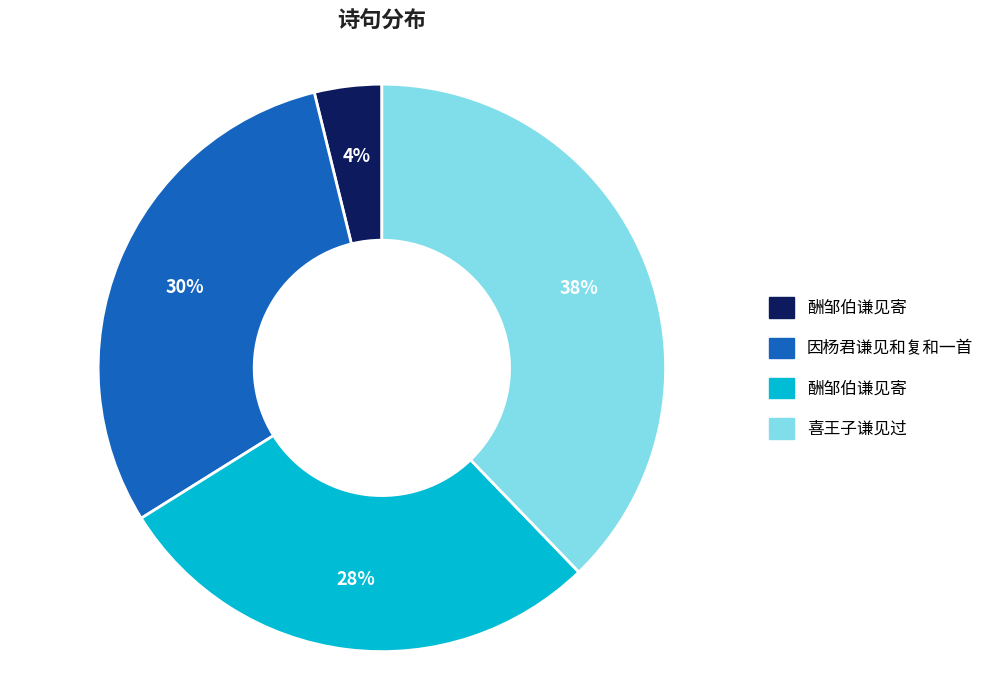

To the nearest percent, what is the average slice percentage?

25%